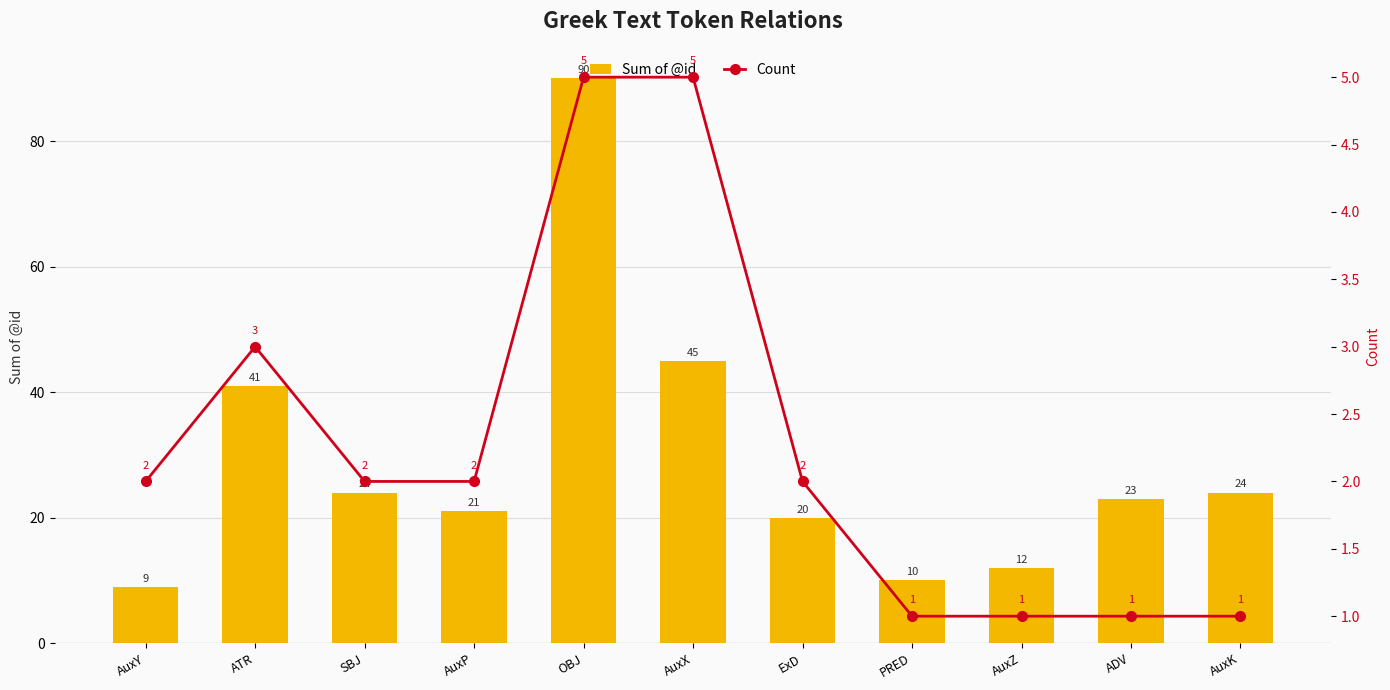

Where does the Sum of @id series first go above 23?

ATR